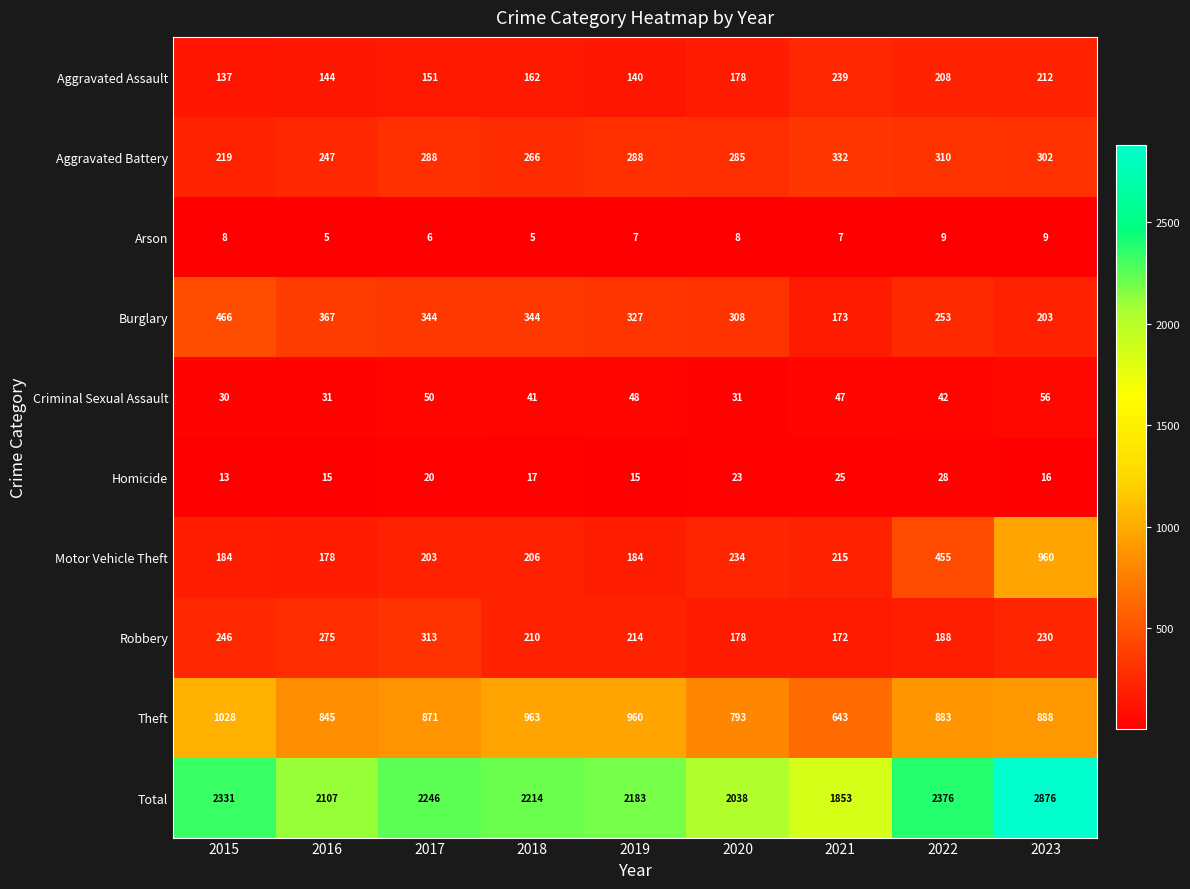

The Arson series shows 12 at 2021. True or false?

False